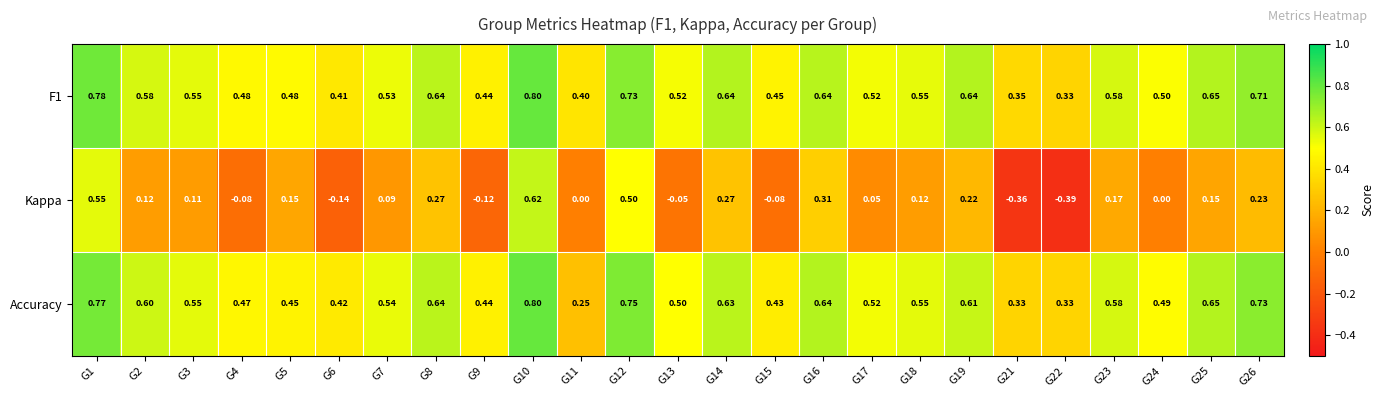

Which series changed the most between G17 and G26?

Accuracy